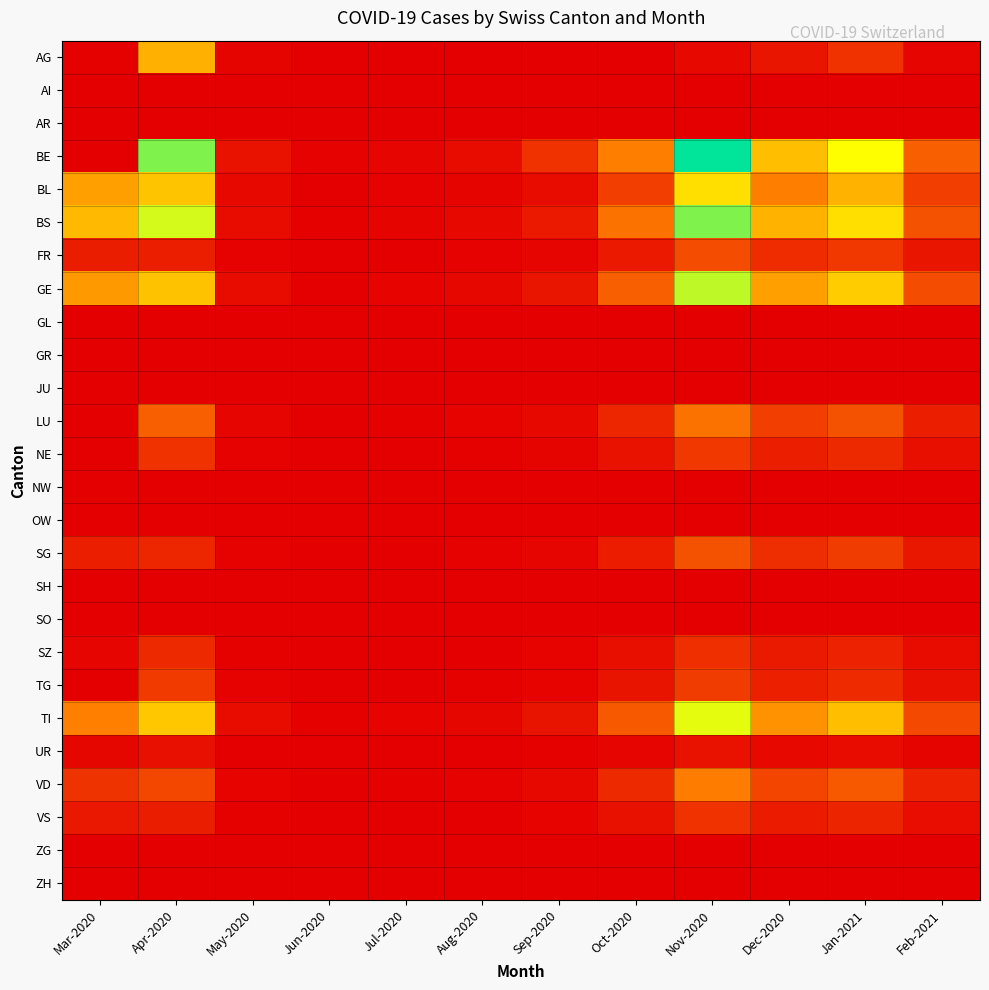

What is the total value across all series at Mar-2020?

1225